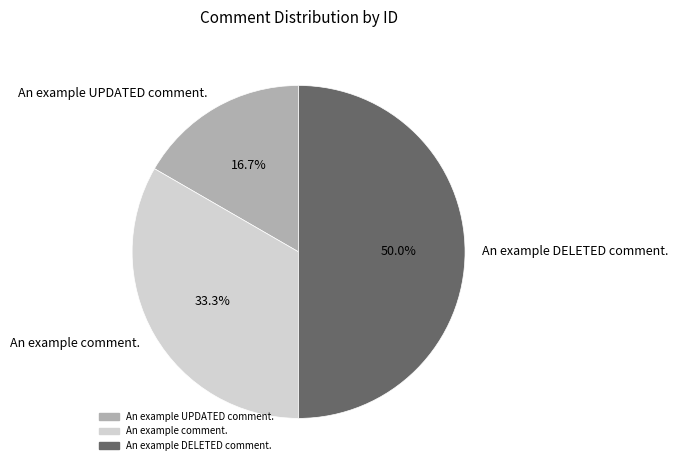

Rank the categories by value from lowest to highest.

An example UPDATED comment., An example comment., An example DELETED comment.